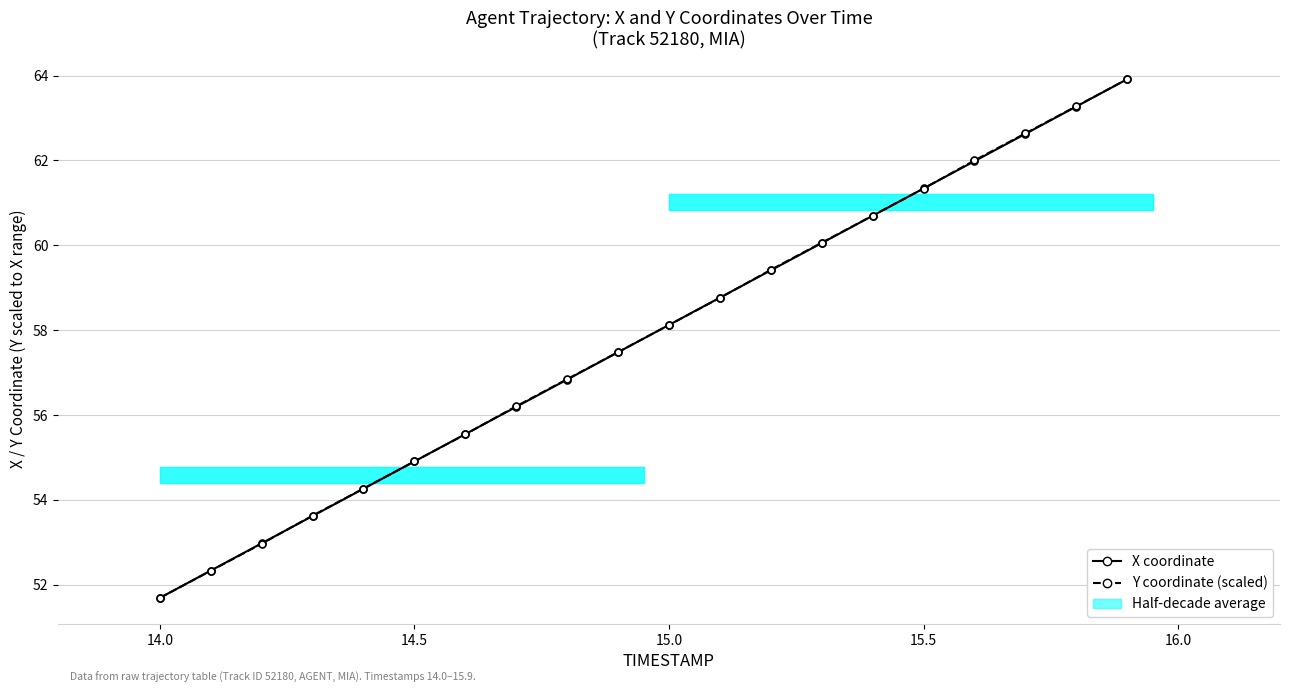

How many intersections are there between Y coordinate (scaled) and X coordinate?

7